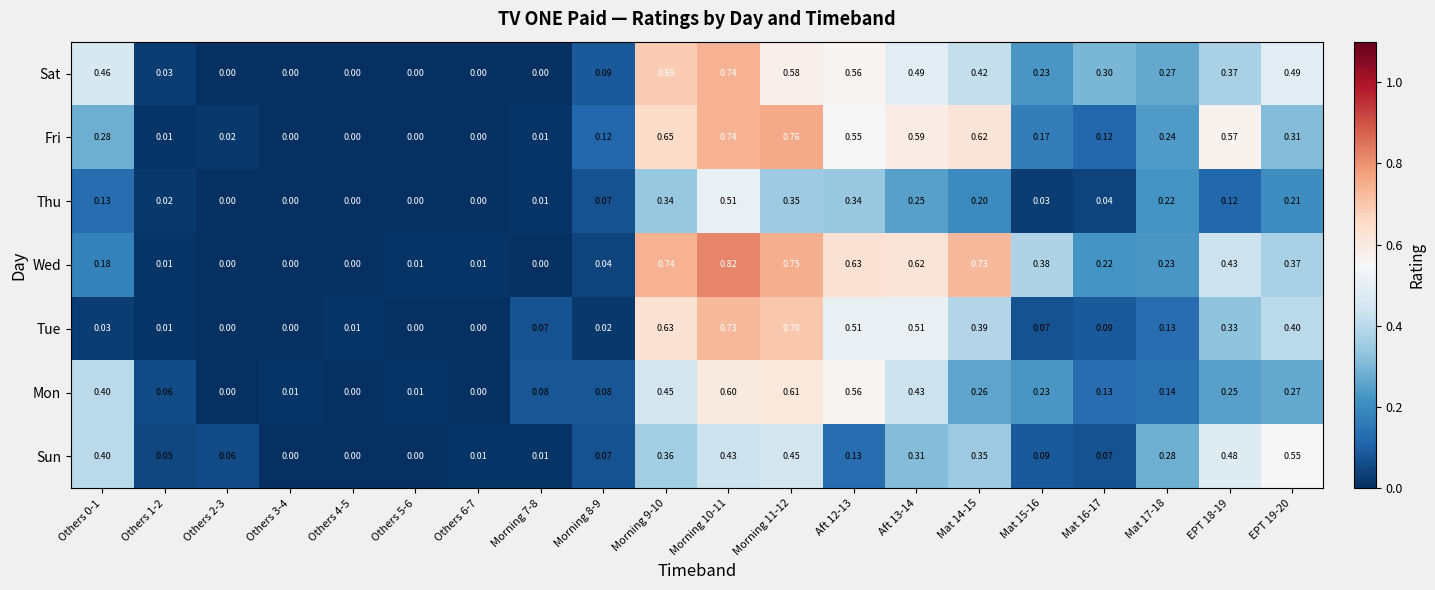

Which series has the largest total across all categories?

Wed